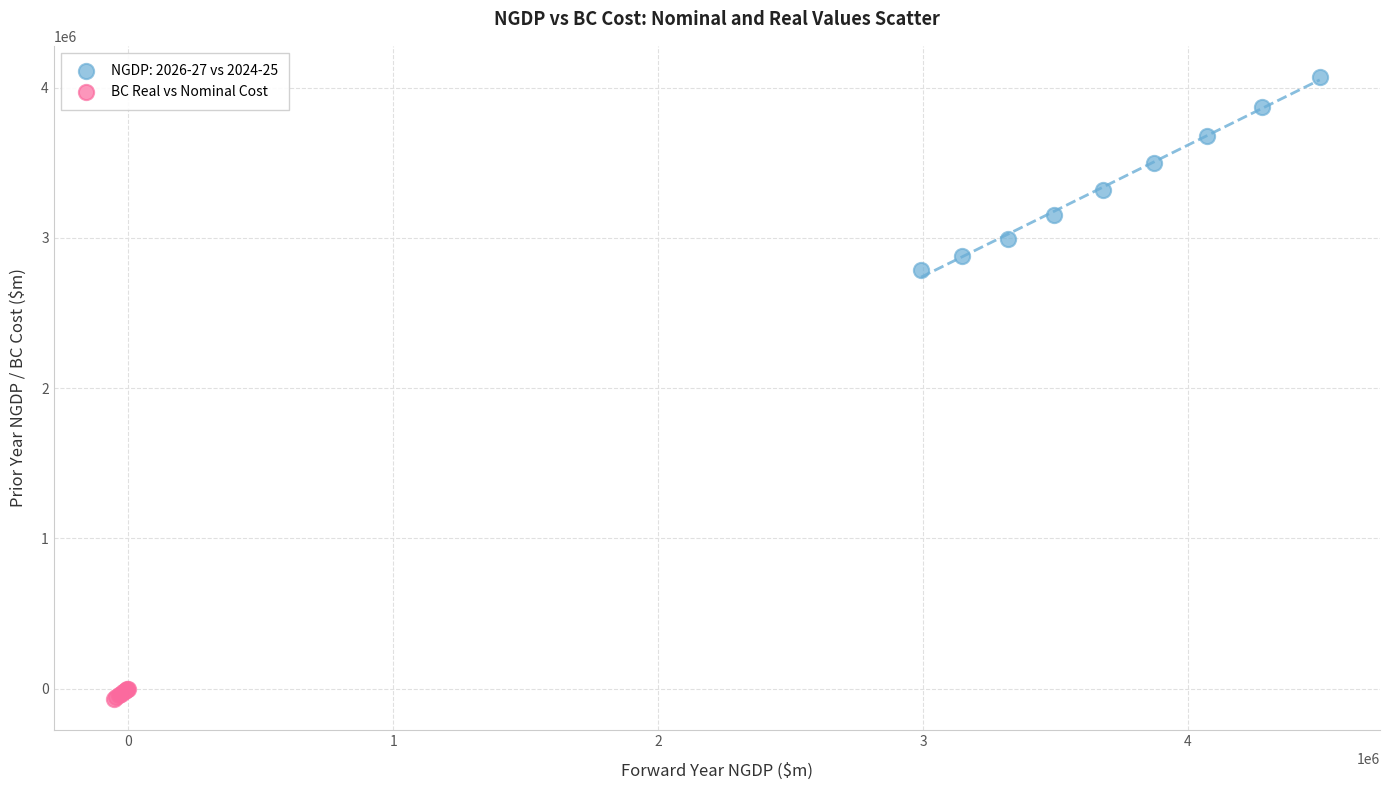

Which series reaches the minimum Y coordinate?

BC Real vs Nominal Cost